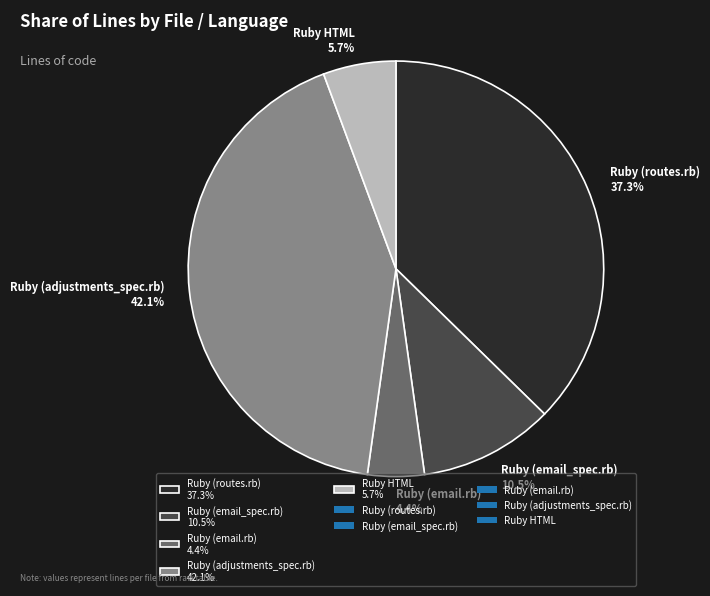

Approximately how many times larger is the value at Ruby (adjustments_spec.rb) compared to Ruby (email_spec.rb)?

4.0